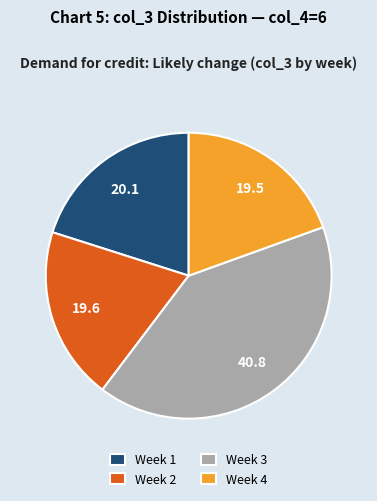

What is the ratio of the value at Week 4 to the value at Week 3?

0.5